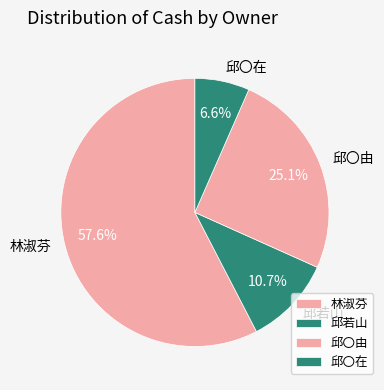

Which slice is the smallest?

邱〇在